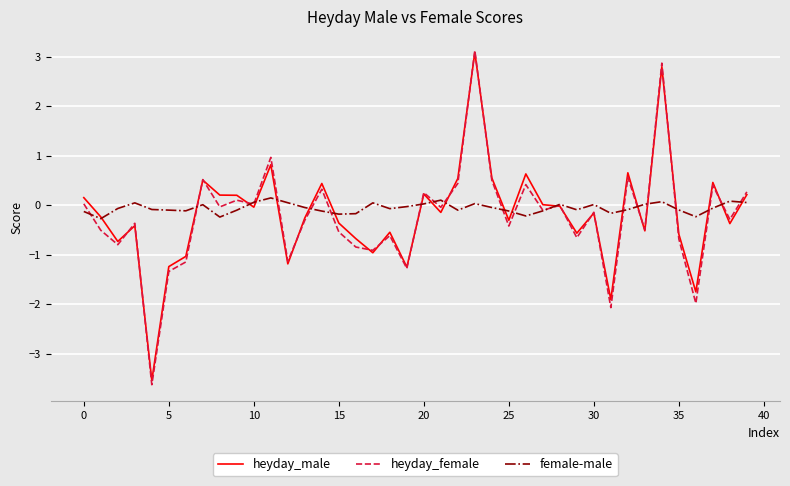

What is the minimum value for heyday_male?

-3.5